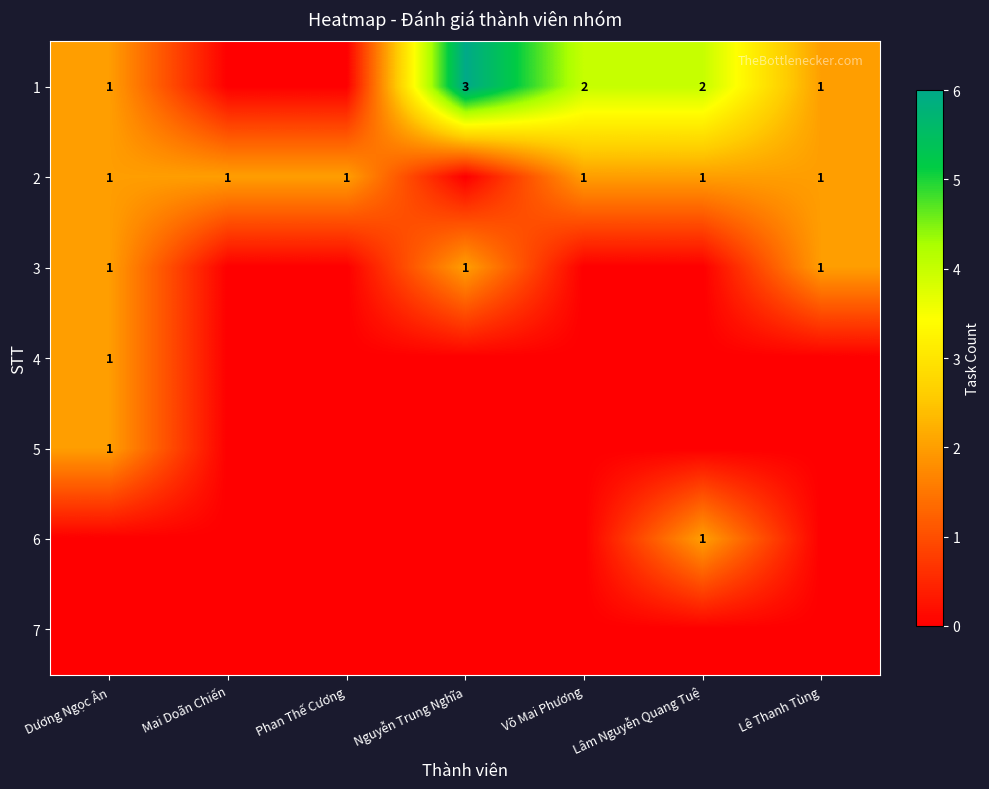

The 2 series shows 2 at Lâm Nguyễn Quang Tuệ. True or false?

False